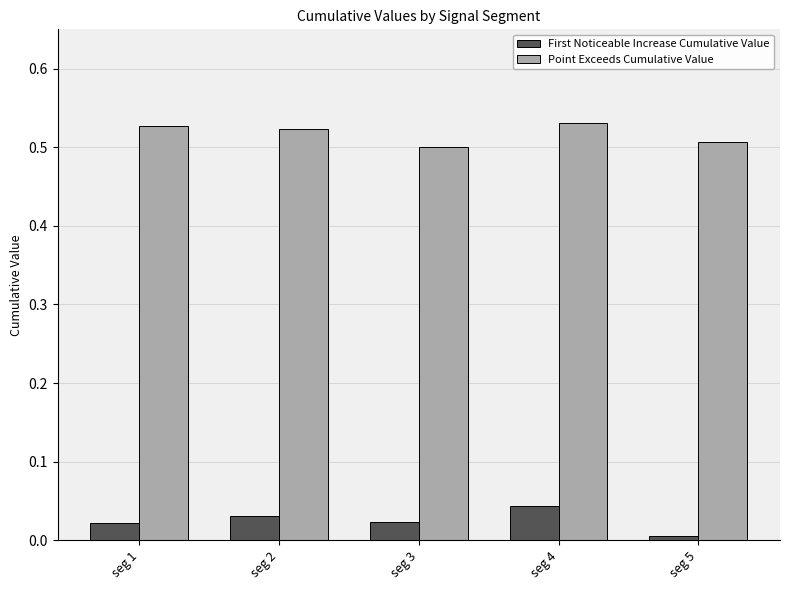

List the series in order of their overall mean, highest first.

Point Exceeds Cumulative Value, First Noticeable Increase Cumulative Value